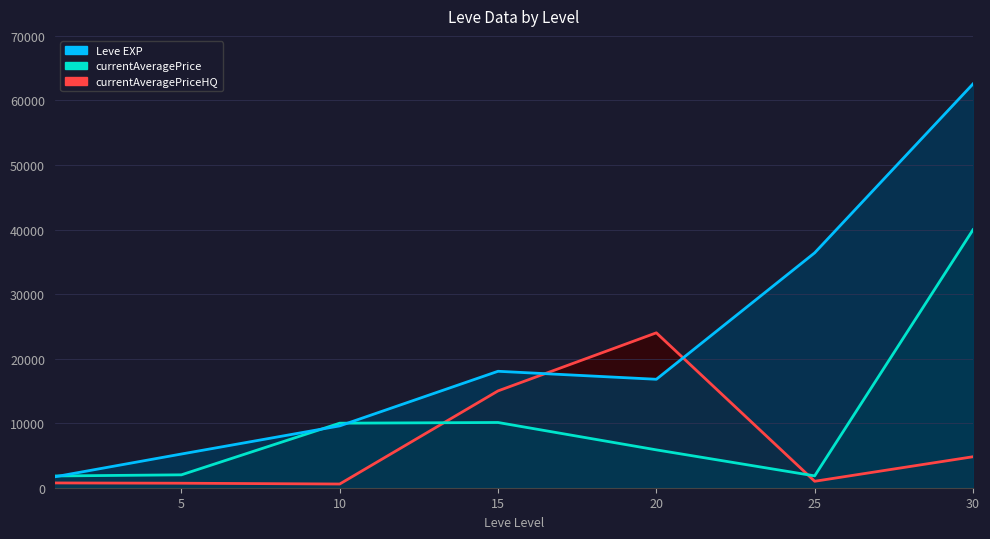

Reading left to right, extract all data points from this chart.

Leve EXP: 1=1690	5=5220	10=9580	15=18040	20=16800	25=36390	30=62560
currentAveragePrice: 1=1820	5=1997	10=10000	15=10106	20=5865	25=1836	30=39965
currentAveragePriceHQ: 1=740	5=697	10=574	15=15000	20=23998	25=1000	30=4800